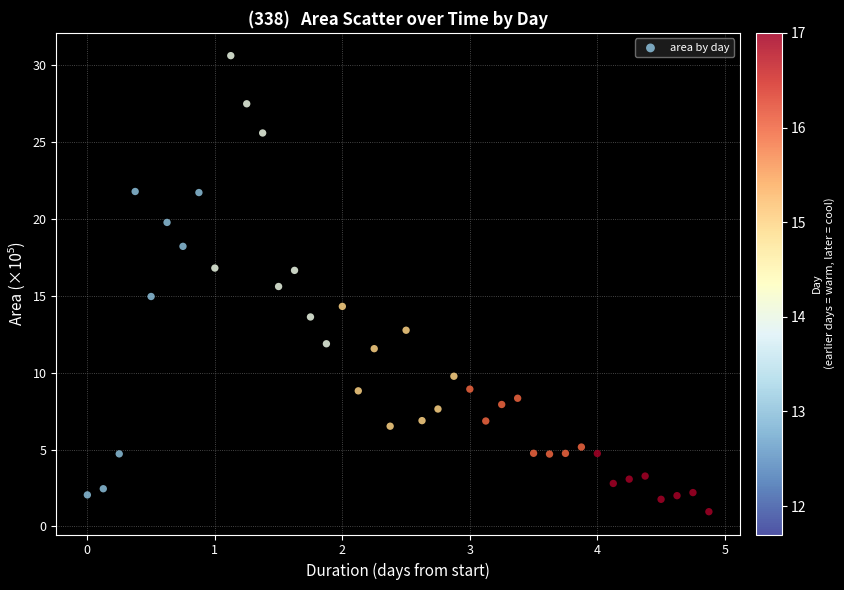

What is the range of X values (max minus min)?

4.9